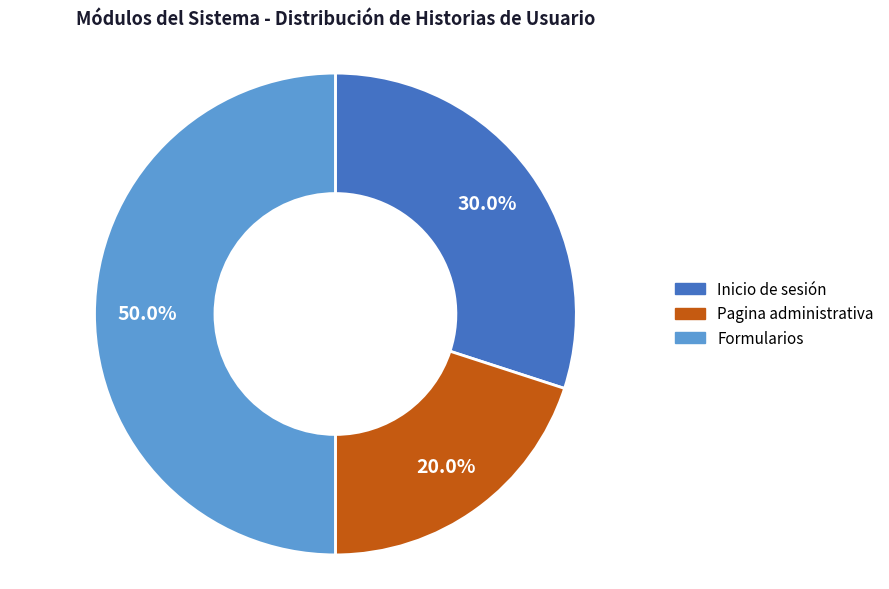

To the nearest percent, what is the difference between the largest and smallest slice percentages?

30%